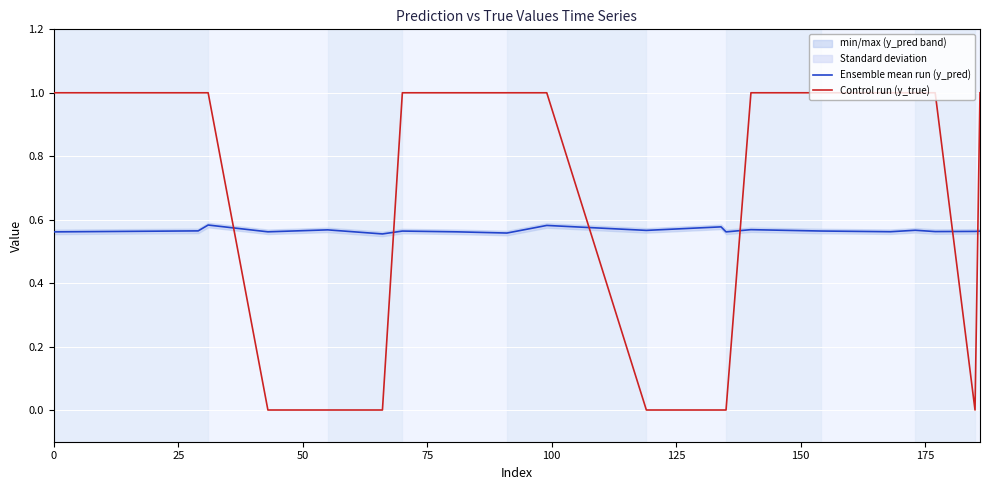

Count the number of categories in the chart.

20